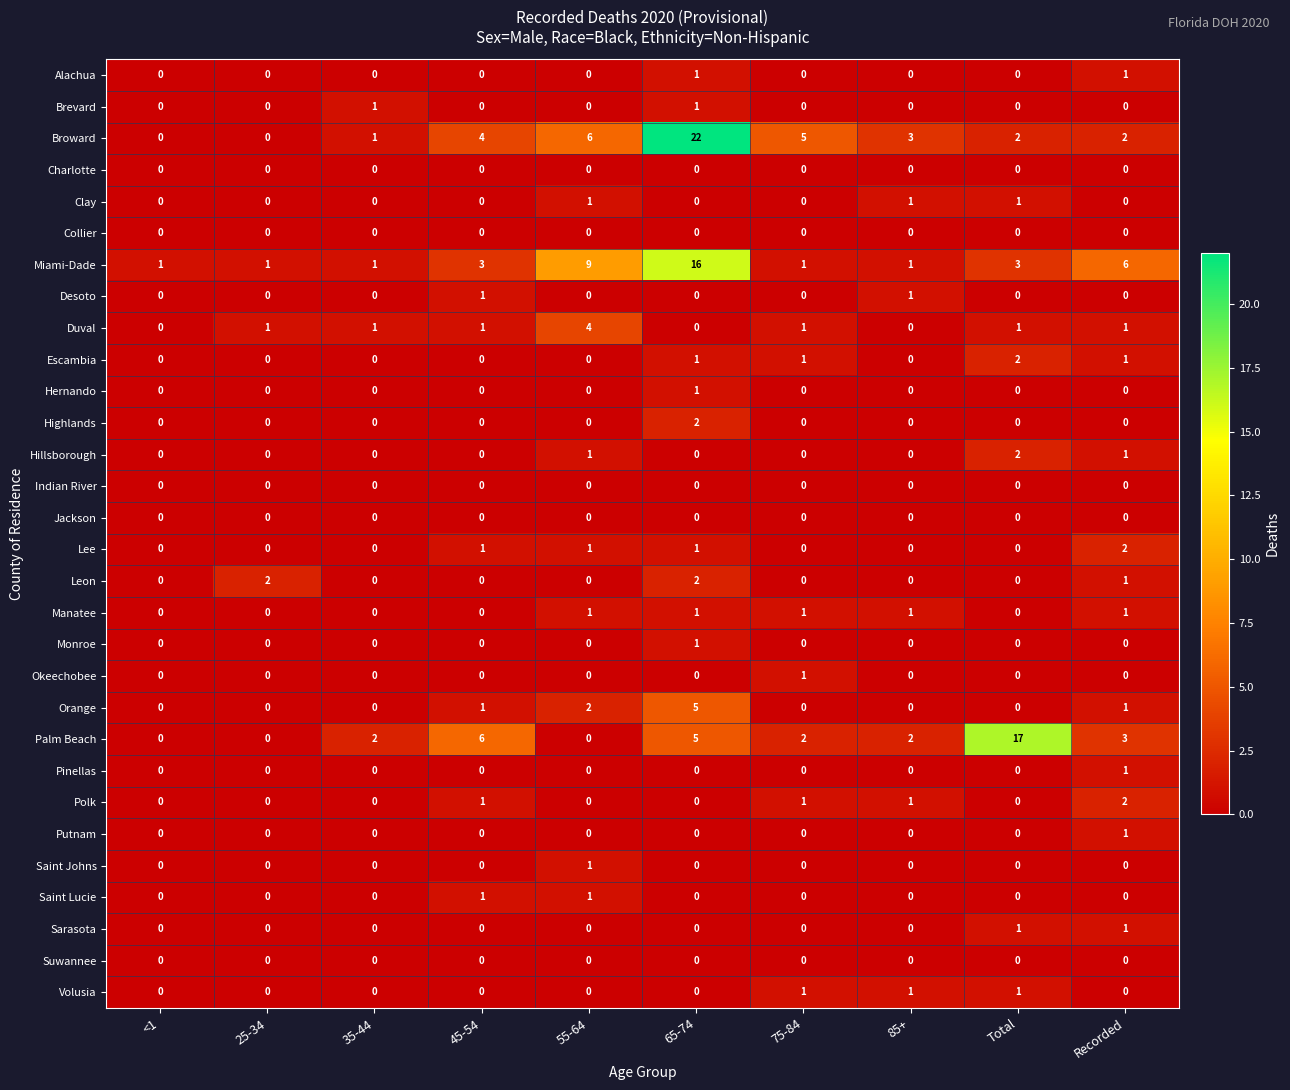

Is it true that Clay equals 0 at 75-84?

True